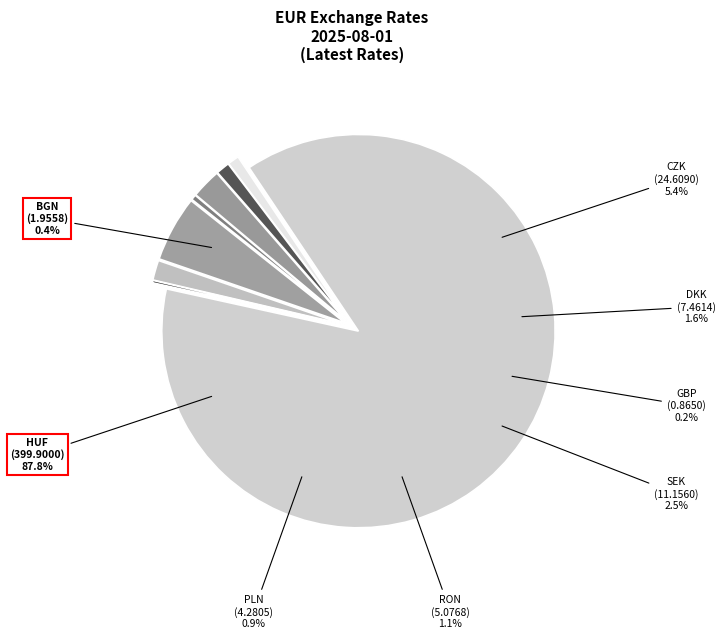

True or false: HUF accounts for 88% of the total.

True